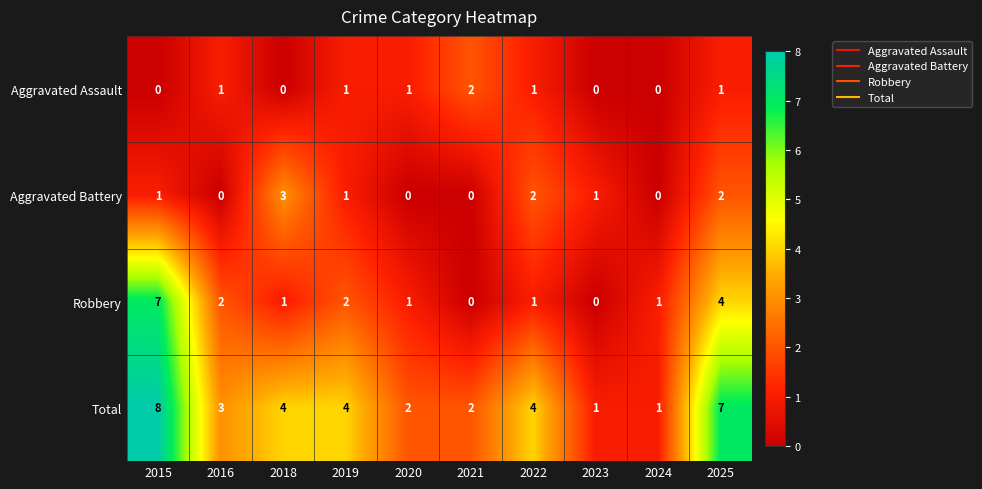

Which label corresponds to the largest value in the chart?

2015